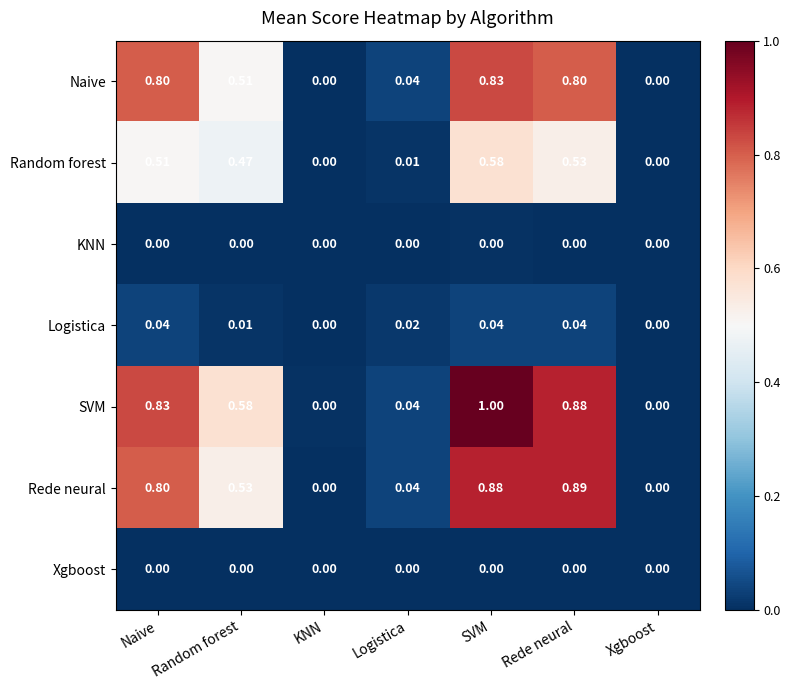

At which category does the chart reach its peak across all series?

SVM